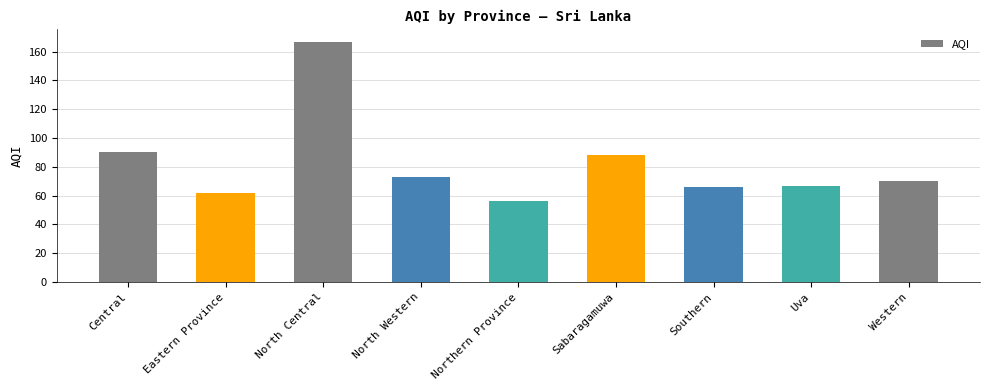

What is the maximum value shown in the chart?

167